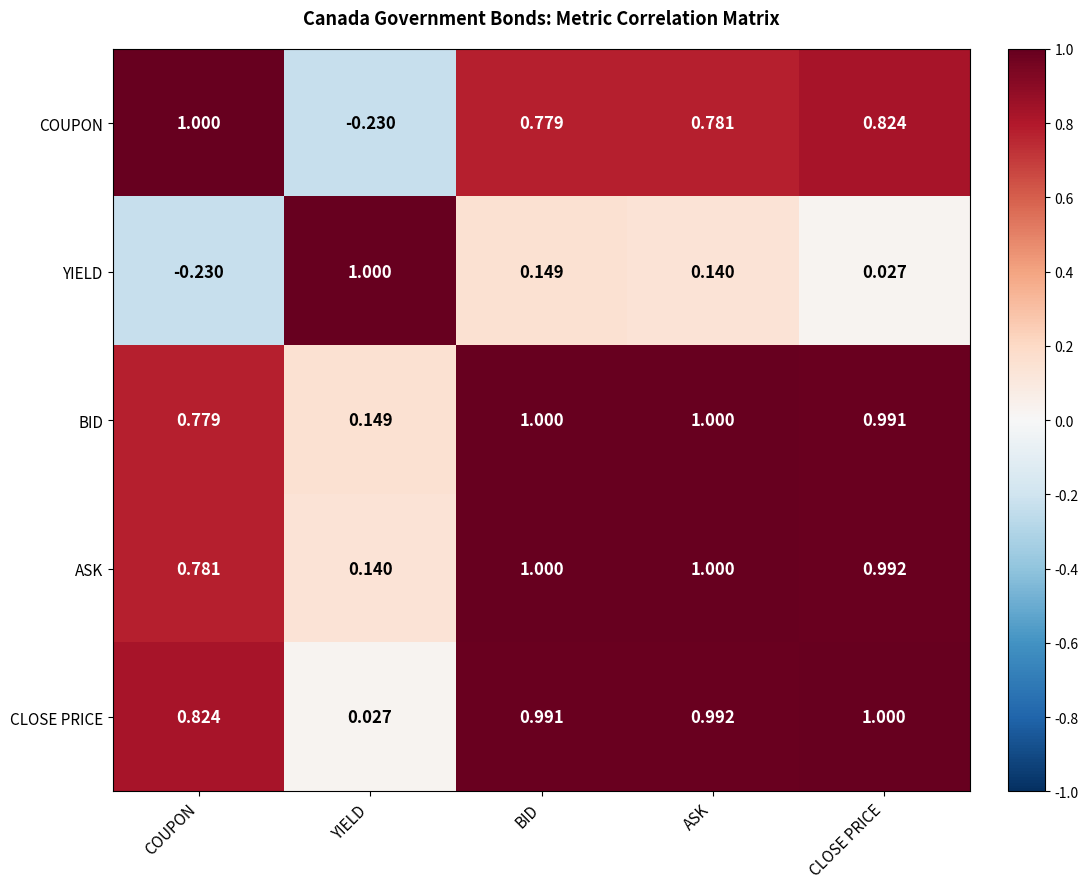

Is the value of COUPON at CLOSE PRICE greater than the value of YIELD at CLOSE PRICE?

Yes